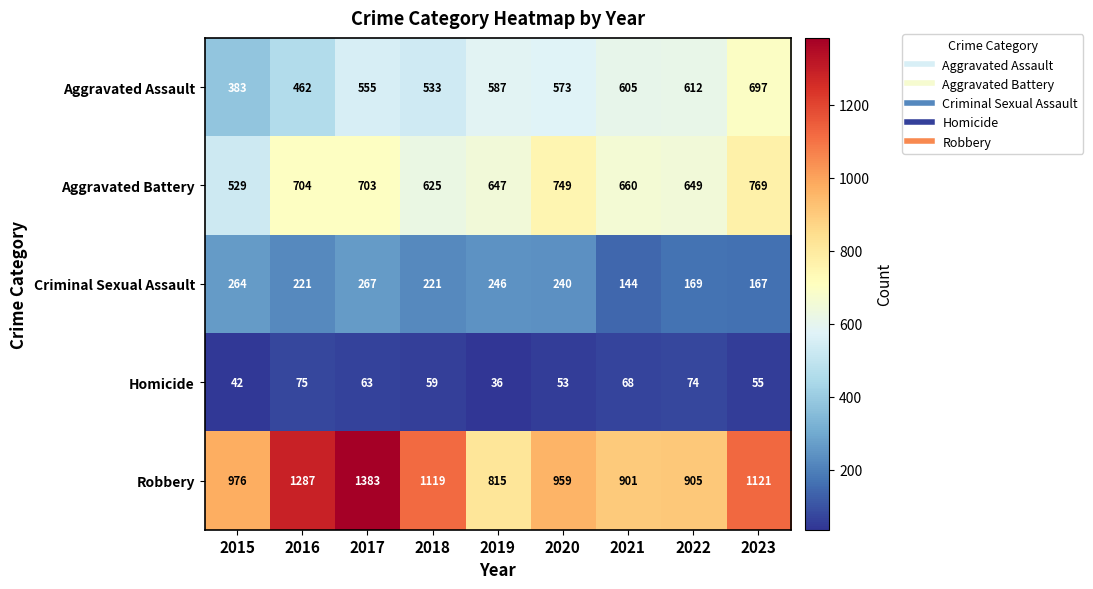

What is the difference between the maximum and minimum values in the Aggravated Assault series?

314